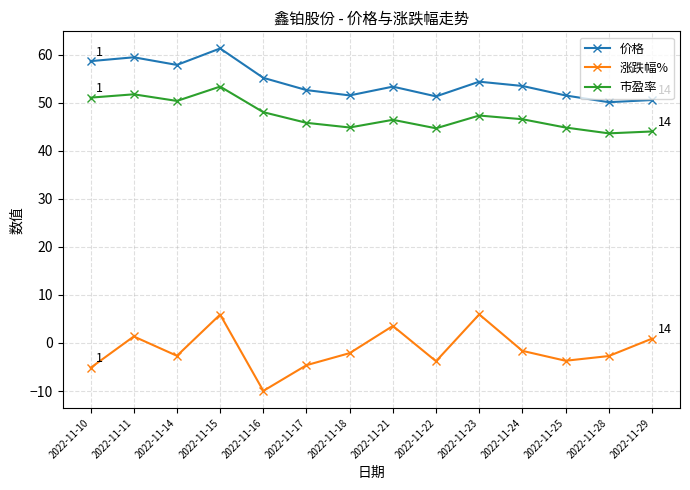

Rank the series at 2022-11-17 from highest to lowest value.

价格, 市盈率, 涨跌幅%